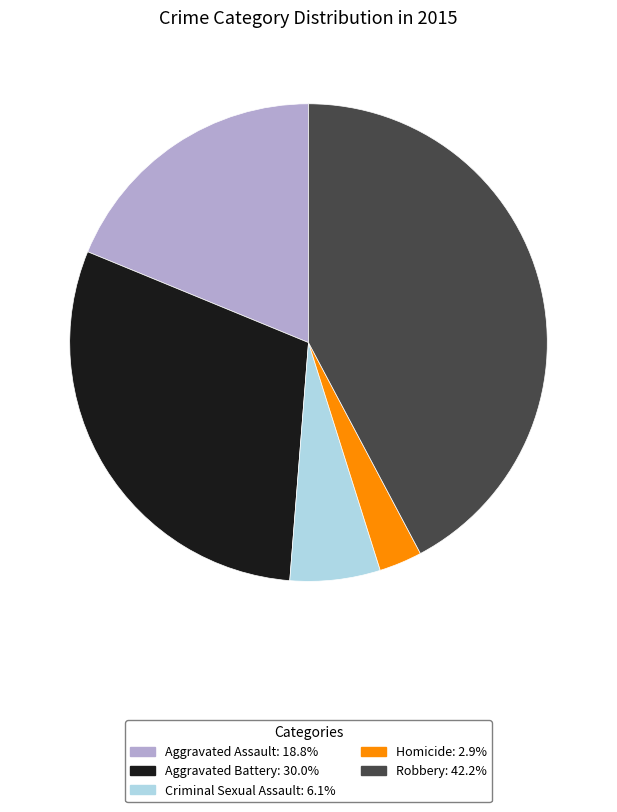

Rank the categories by value from lowest to highest.

Homicide, Criminal Sexual Assault, Aggravated Assault, Aggravated Battery, Robbery